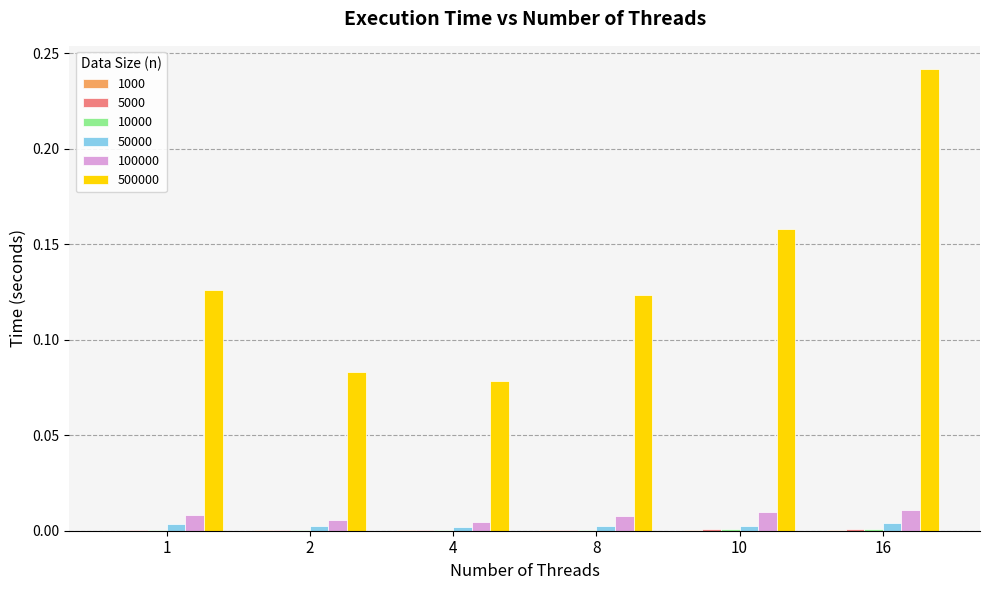

At which category is the sum across all series the highest?

16